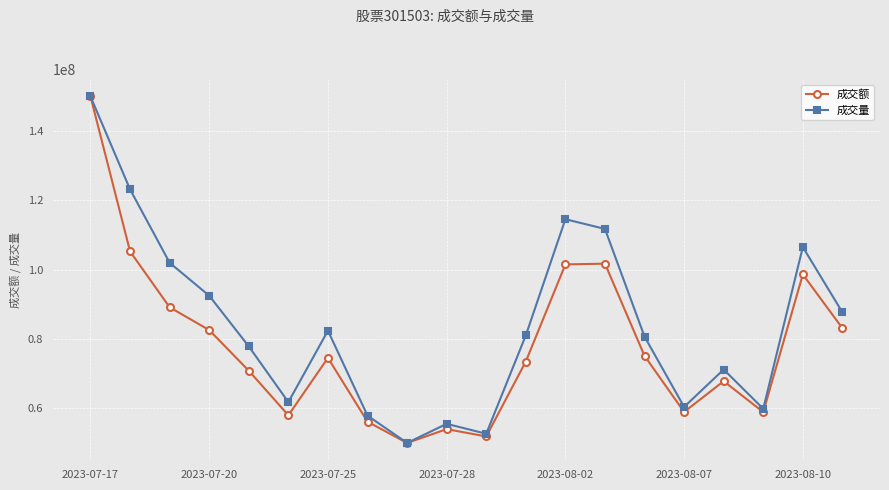

Which series has the largest total across all categories?

成交量